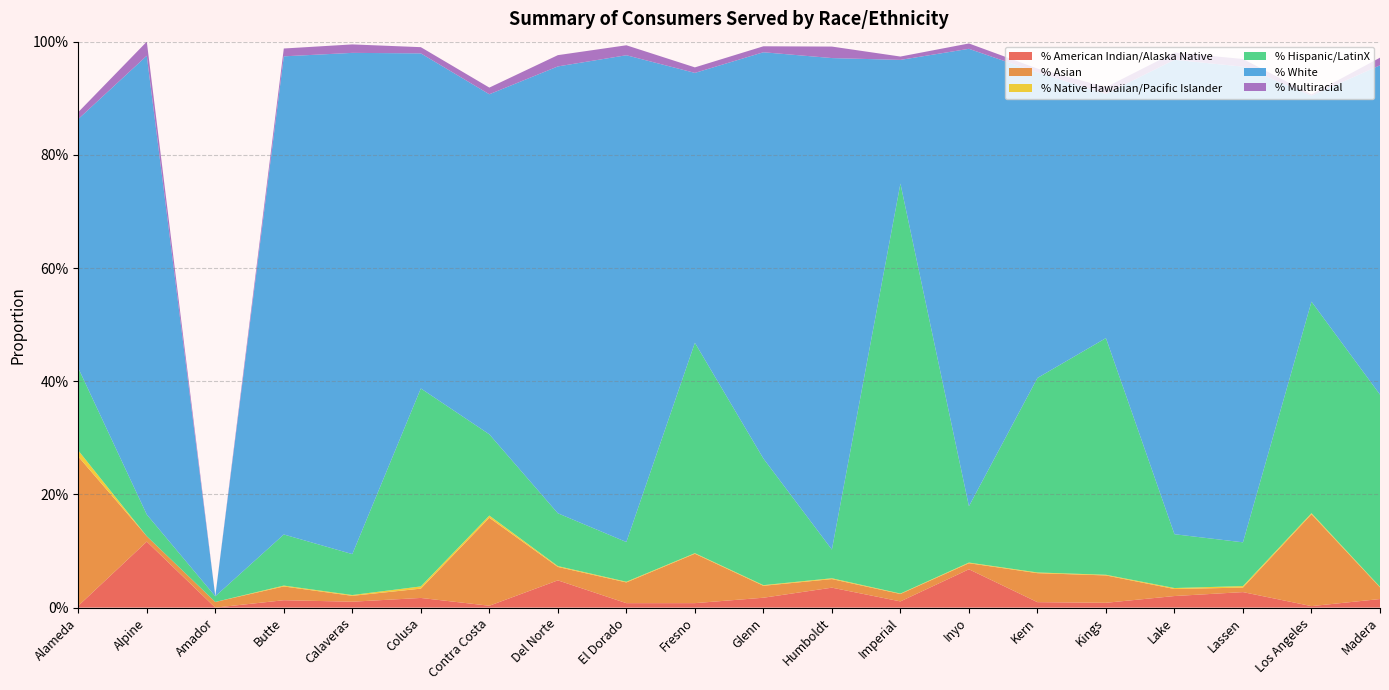

Reading right to left, what are all the values shown in this chart?

% American Indian/Alaska Native: Madera=0.0	Los Angeles=0.0	Lassen=0.0	Lake=0.0	Kings=0.0	Kern=0.0	Inyo=0.1	Imperial=0.0	Humboldt=0.0	Glenn=0.0	Fresno=0.0	El Dorado=0.0	Del Norte=0.0	Contra Costa=0.0	Colusa=0.0	Calaveras=0.0	Butte=0.0	Amador=0.0	Alpine=0.1	Alameda=0.0
% Asian: Madera=0.0	Los Angeles=0.2	Lassen=0.0	Lake=0.0	Kings=0.0	Kern=0.1	Inyo=0.0	Imperial=0.0	Humboldt=0.0	Glenn=0.0	Fresno=0.1	El Dorado=0.0	Del Norte=0.0	Contra Costa=0.2	Colusa=0.0	Calaveras=0.0	Butte=0.0	Amador=0.0	Alpine=0.0	Alameda=0.3
% Native Hawaiian/Pacific Islander: Madera=0.0	Los Angeles=0.0	Lassen=0.0	Lake=0.0	Kings=0.0	Kern=0.0	Inyo=0.0	Imperial=0.0	Humboldt=0.0	Glenn=0.0	Fresno=0.0	El Dorado=0.0	Del Norte=0.0	Contra Costa=0.0	Colusa=0.0	Calaveras=0.0	Butte=0.0	Amador=0.0	Alpine=0.0	Alameda=0.0
% Hispanic/LatinX: Madera=0.3	Los Angeles=0.4	Lassen=0.1	Lake=0.1	Kings=0.4	Kern=0.3	Inyo=0.1	Imperial=0.7	Humboldt=0.1	Glenn=0.2	Fresno=0.4	El Dorado=0.1	Del Norte=0.1	Contra Costa=0.1	Colusa=0.3	Calaveras=0.1	Butte=0.1	Amador=0.0	Alpine=0.0	Alameda=0.1
% White: Madera=0.6	Los Angeles=0.4	Lassen=0.8	Lake=0.8	Kings=0.4	Kern=0.5	Inyo=0.8	Imperial=0.2	Humboldt=0.9	Glenn=0.7	Fresno=0.5	El Dorado=0.9	Del Norte=0.8	Contra Costa=0.6	Colusa=0.6	Calaveras=0.9	Butte=0.8	Amador=0.0	Alpine=0.8	Alameda=0.4
% Multiracial: Madera=0.0	Los Angeles=0.0	Lassen=0.0	Lake=0.0	Kings=0.0	Kern=0.0	Inyo=0.0	Imperial=0.0	Humboldt=0.0	Glenn=0.0	Fresno=0.0	El Dorado=0.0	Del Norte=0.0	Contra Costa=0.0	Colusa=0.0	Calaveras=0.0	Butte=0.0	Amador=0.0	Alpine=0.0	Alameda=0.0